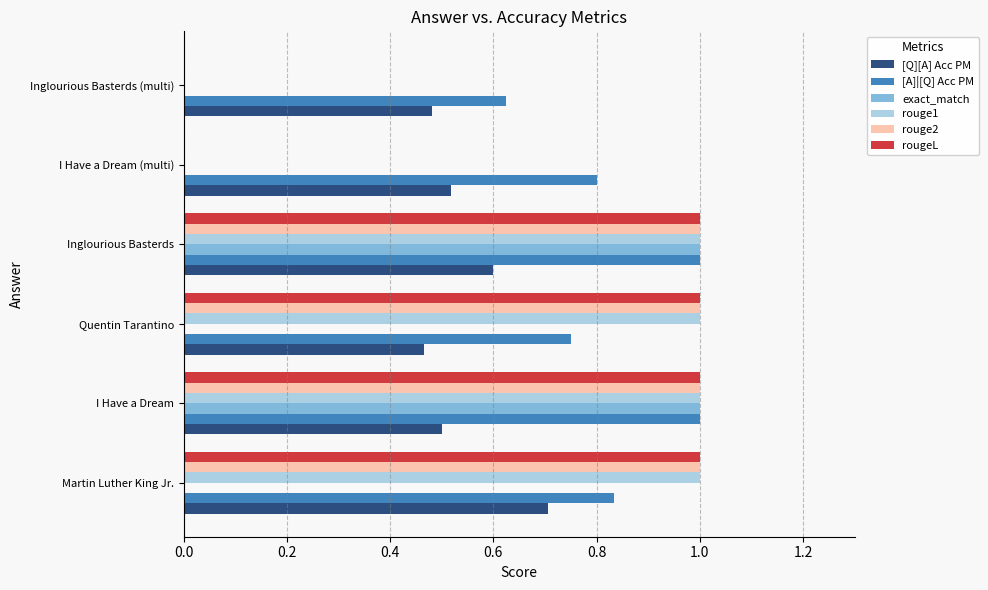

What is the maximum value for rouge2?

1.0